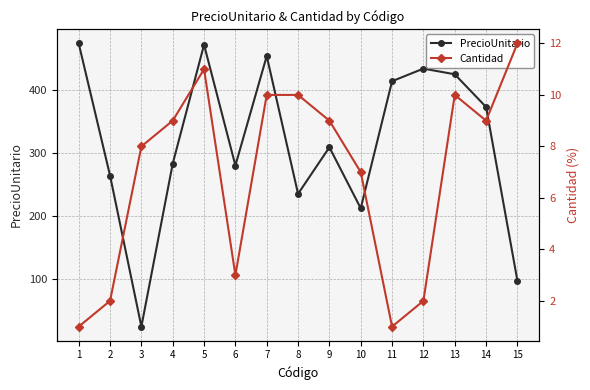

At which label is PrecioUnitario closest to 249?

8